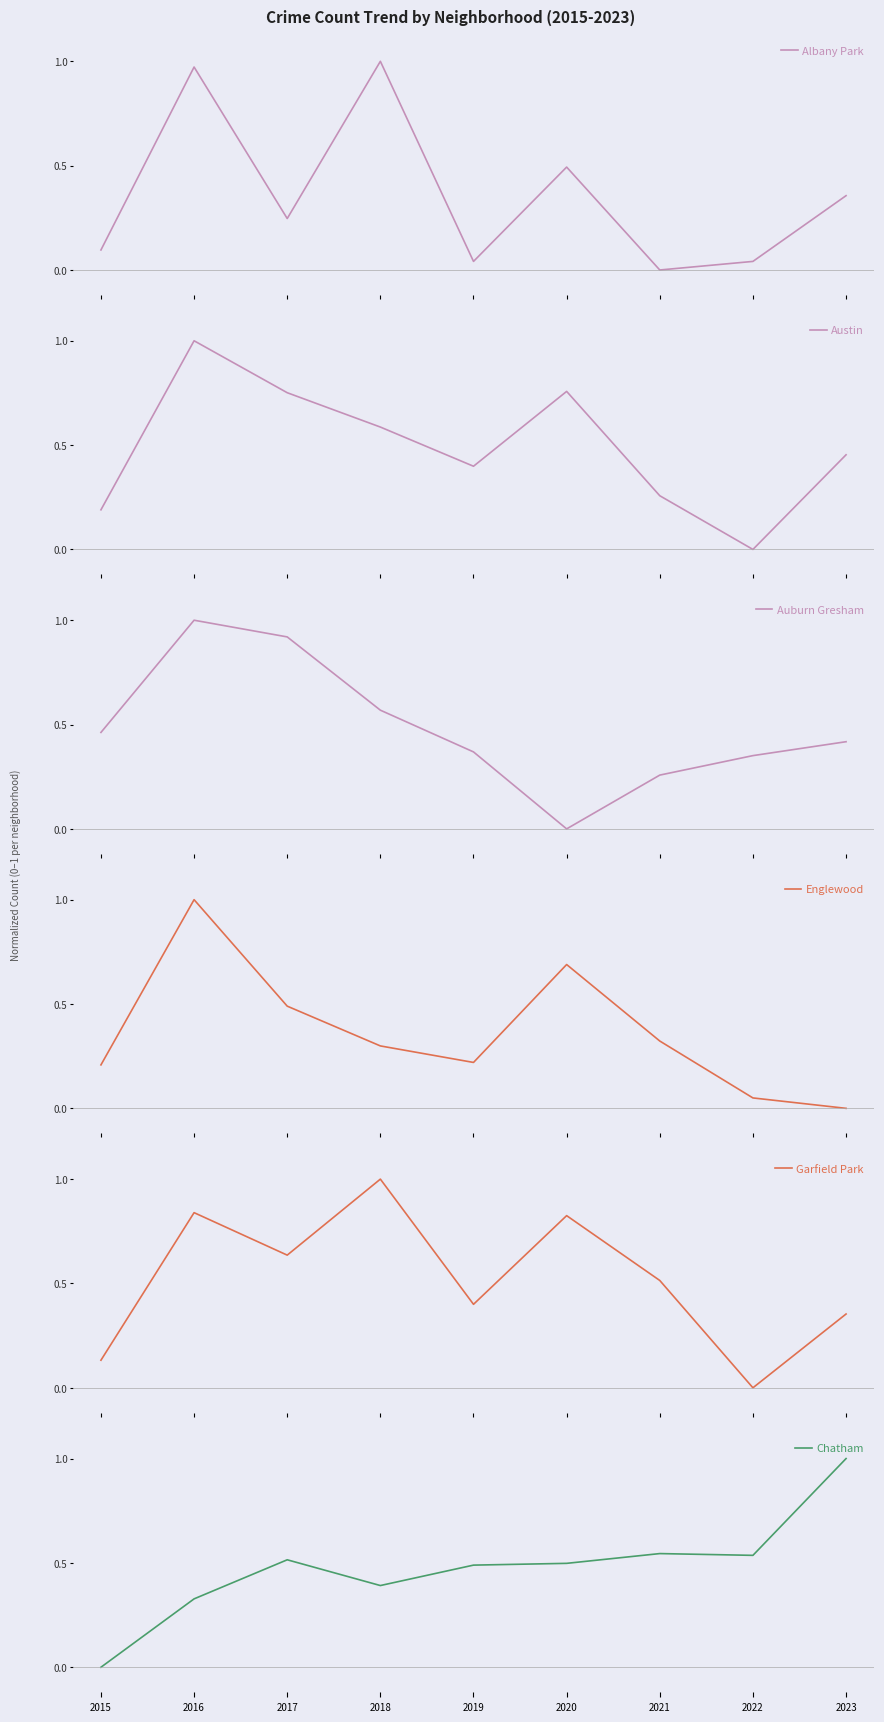

Which series has the largest total across all categories?

Garfield Park